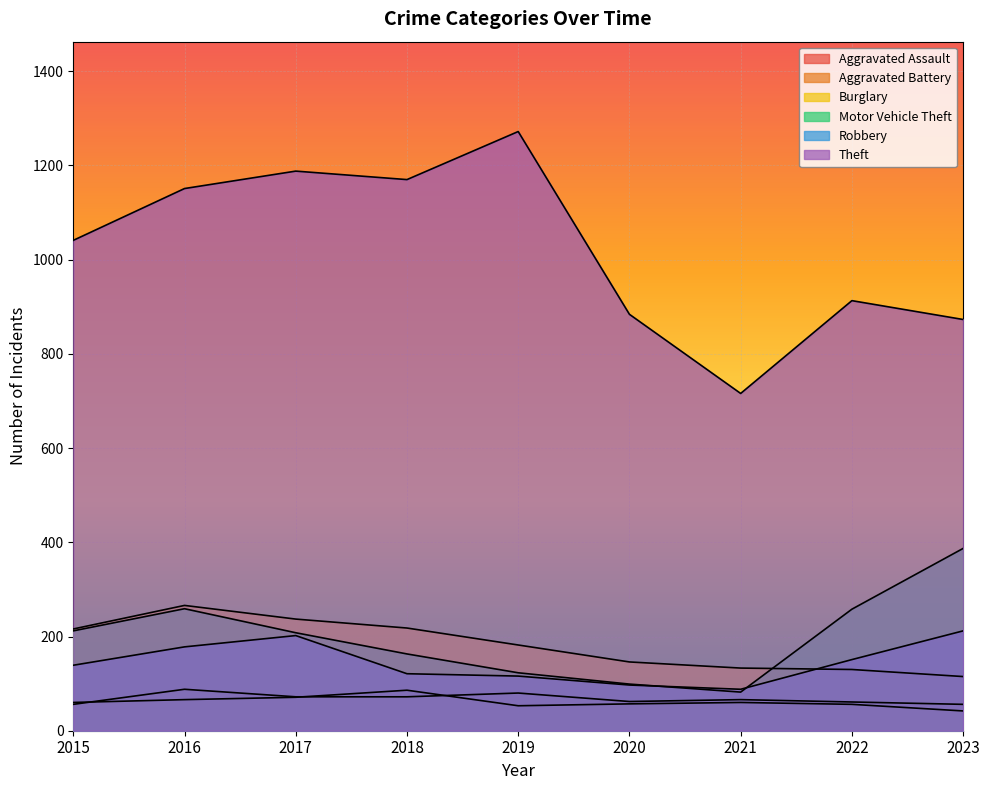

How many data points in Aggravated Assault are above 66?

4